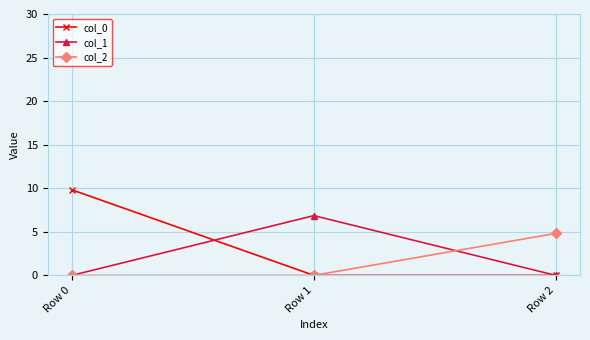

At which category is the sum across all series the highest?

Row 0